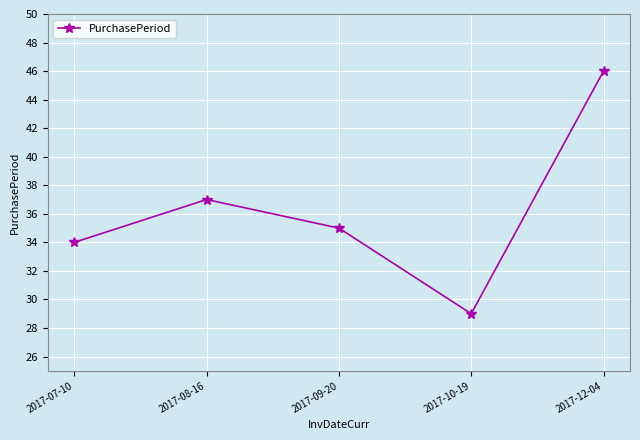

The chart shows a value of 46 at 2017-12-04. True or false?

True